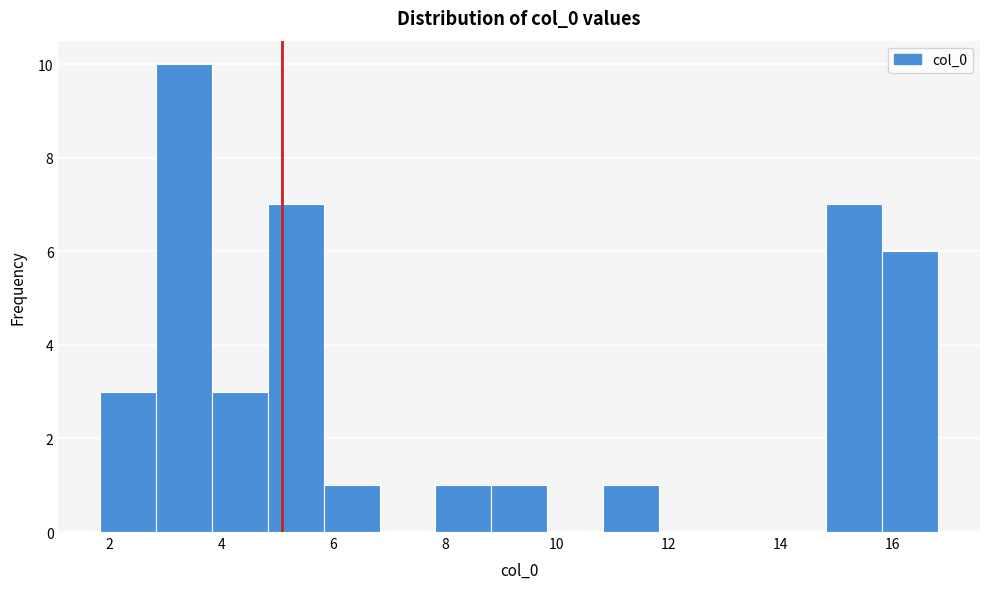

Reading left to right, transcribe this chart: for each bar, give the range it covers on the x-axis and its height. Neither the bar edges nor the heights are printed on the chart, so give them approximately, as read against the axes.

1.8 to 2.8: 3
2.8 to 3.8: 10
3.8 to 4.8: 3
4.8 to 5.8: 7
5.8 to 6.8: 1
6.8 to 7.8: 0
7.8 to 8.8: 1
8.8 to 9.8: 1
9.8 to 10.8: 0
10.8 to 11.8: 1
11.8 to 12.8: 0
12.8 to 13.8: 0
13.8 to 14.8: 0
14.8 to 15.8: 7
15.8 to 16.8: 6